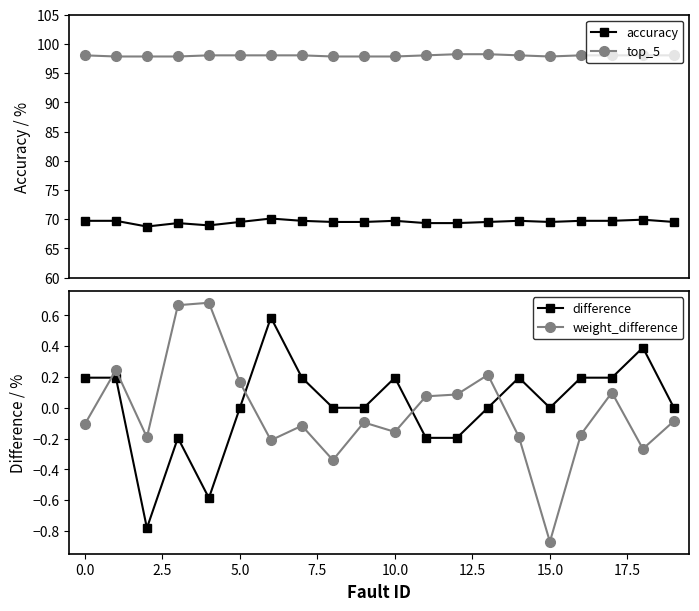

The value of difference at 0.0 is 0.1. True or false?

False